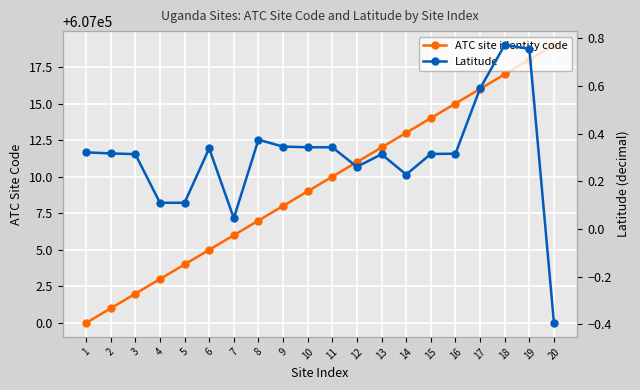

What is the maximum value for Latitude?

0.8